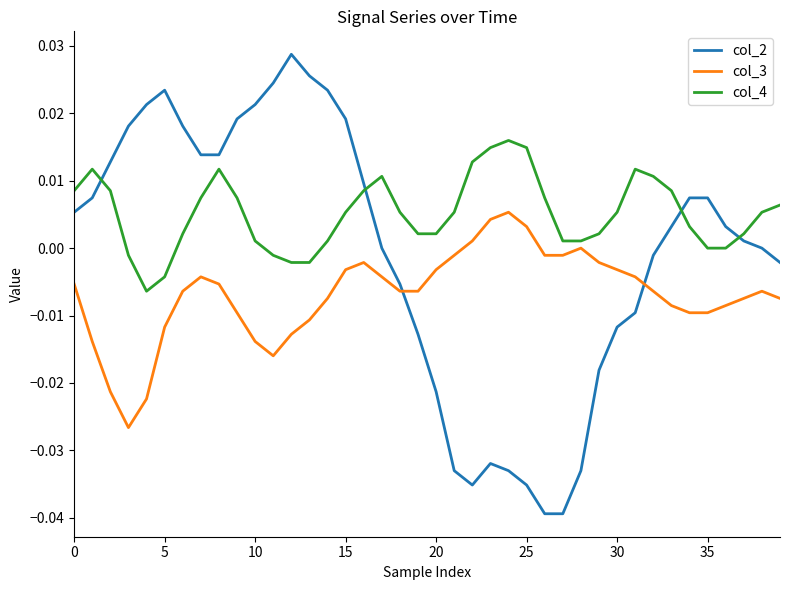

Rank the series by their maximum value, from highest to lowest.

col_2, col_4, col_3